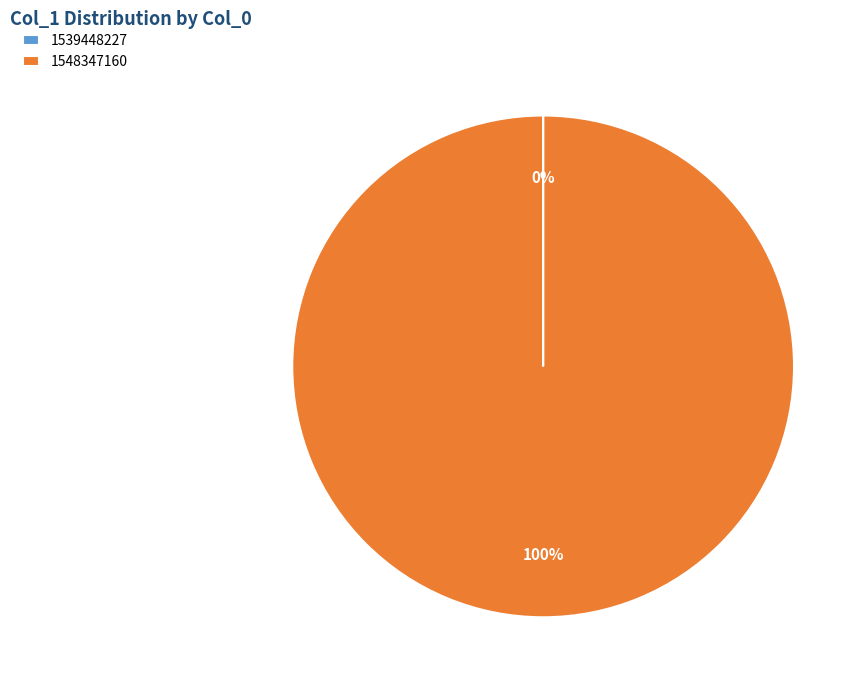

To the nearest percent, what portion does 1548347160 represent?

100%